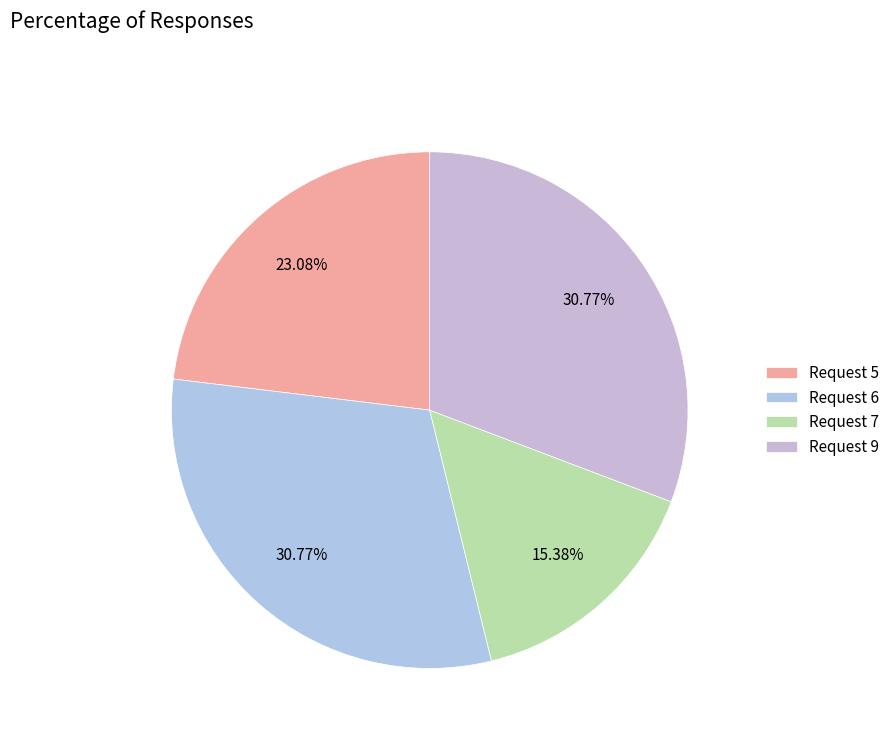

What percentage is the Request 7 slice, to the nearest percent?

15%